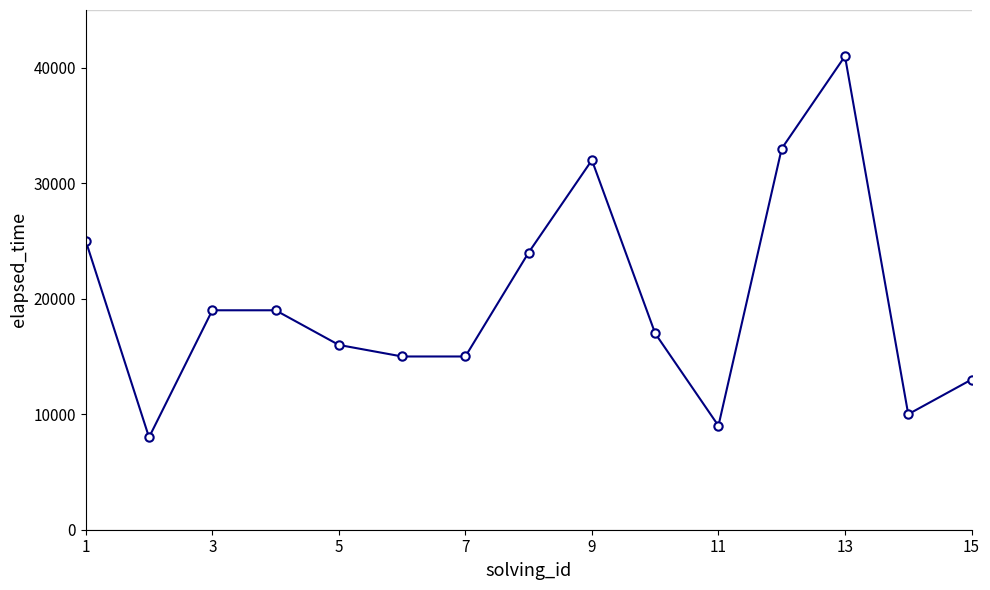

What is the difference between the maximum and minimum values?

33000